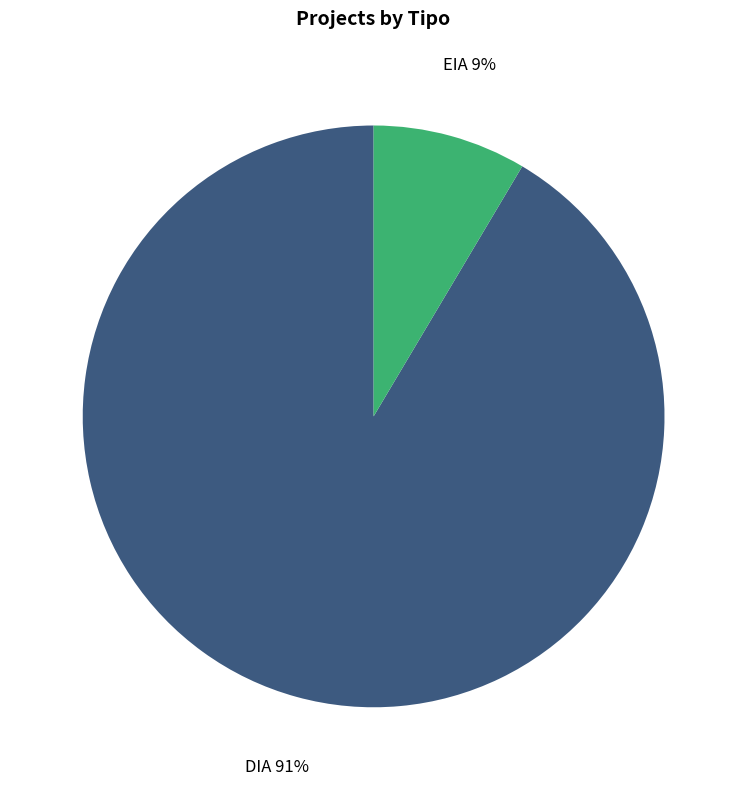

Do DIA and EIA together represent more than half of the pie?

Yes